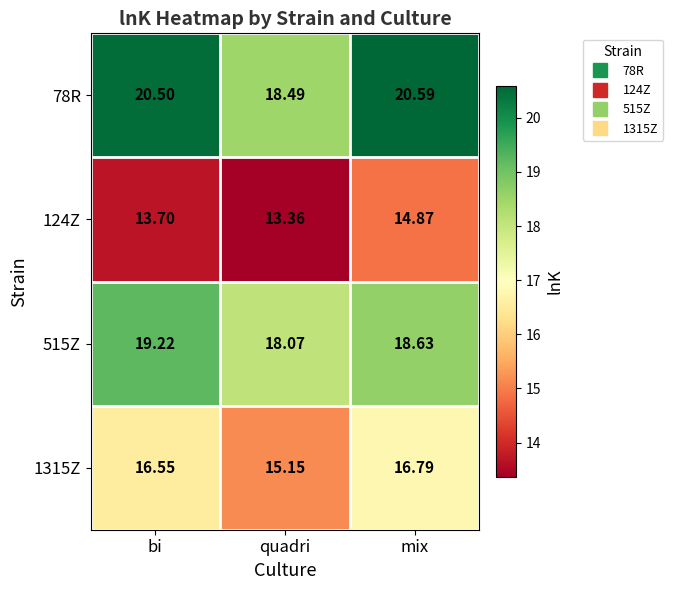

At how many categories does at least one series exceed 14?

3